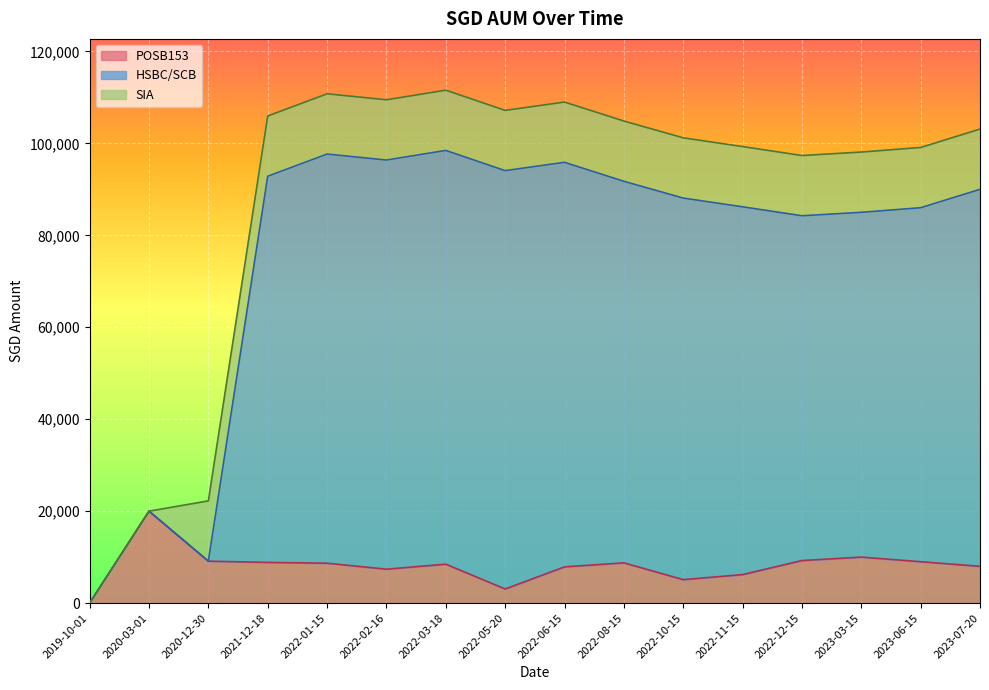

At which label does POSB153 first exceed 8672?

2020-03-01